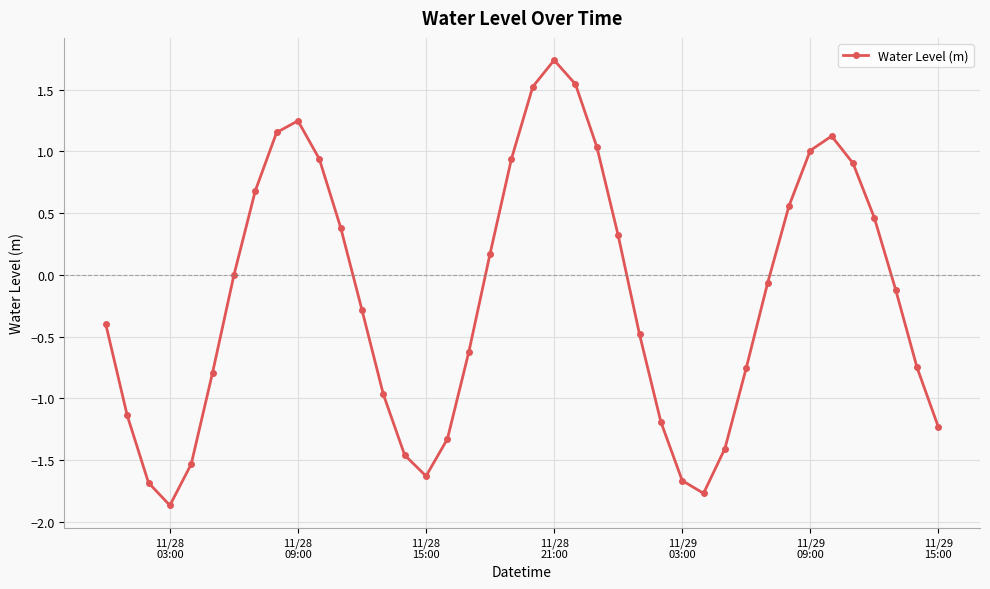

True or false: there are more than 1 points higher than both neighbors.

True